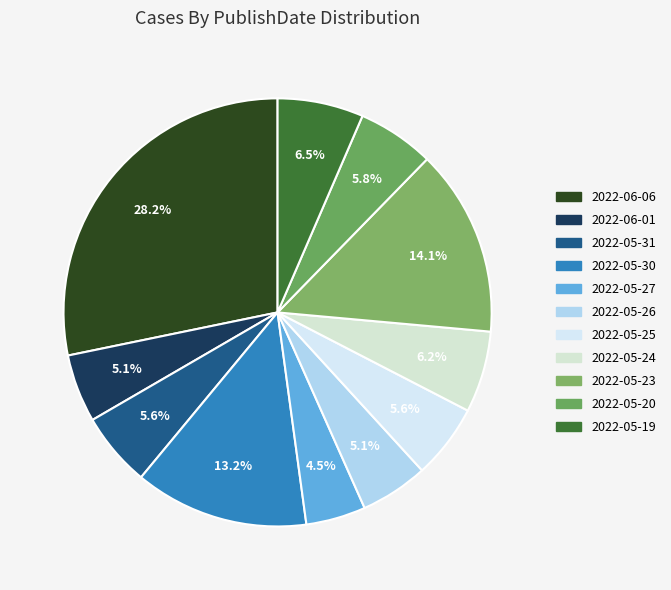

Which slice is the smallest?

2022-05-27